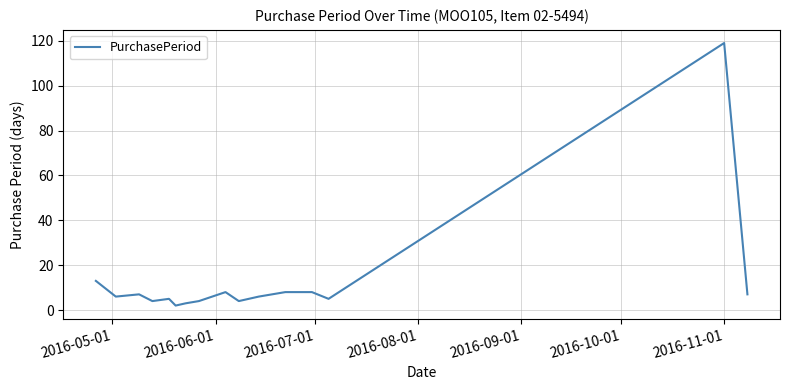

Is this an area chart (filled region under the line)?

No